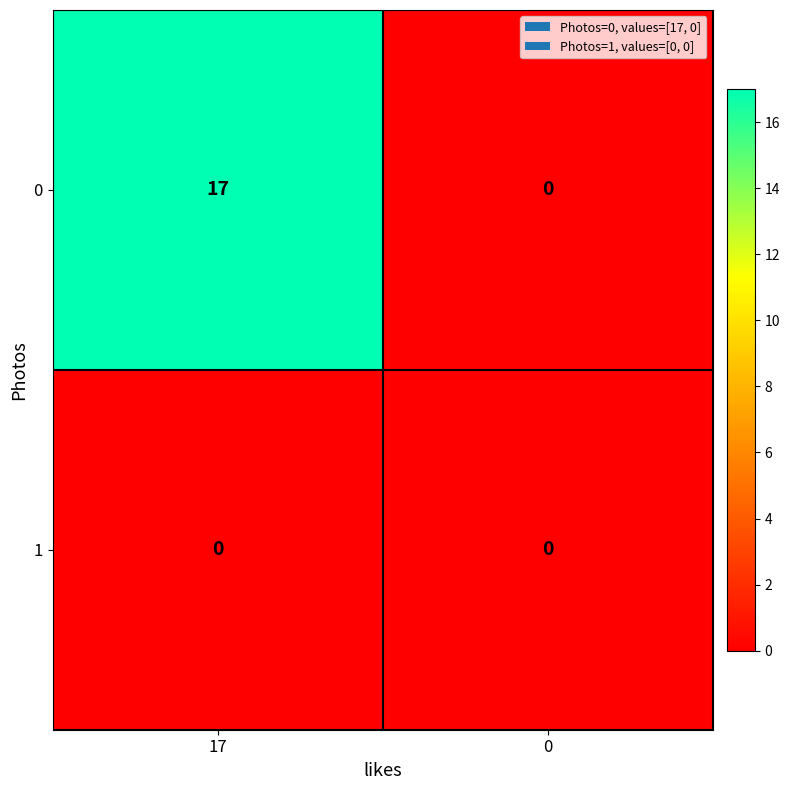

Which series has the widest spread of values?

0